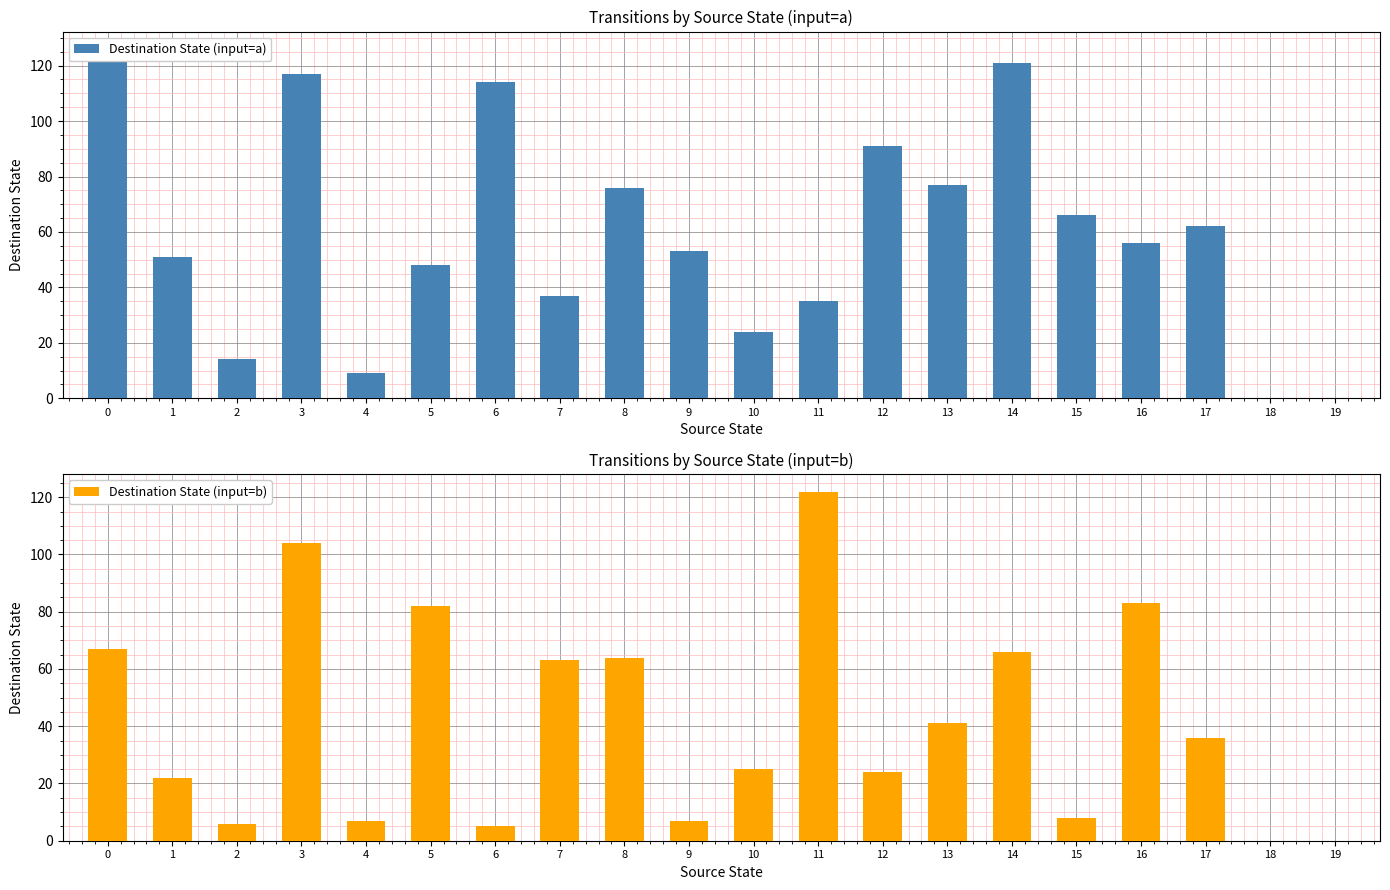

How many values in the Destination State (input=a) series exceed 56?

9